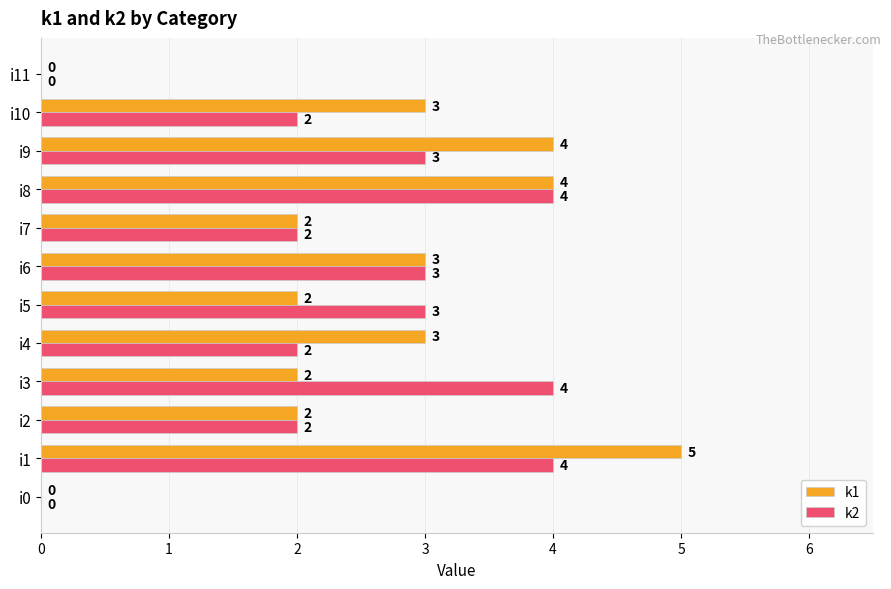

The value of k1 at i0 is 0. True or false?

True